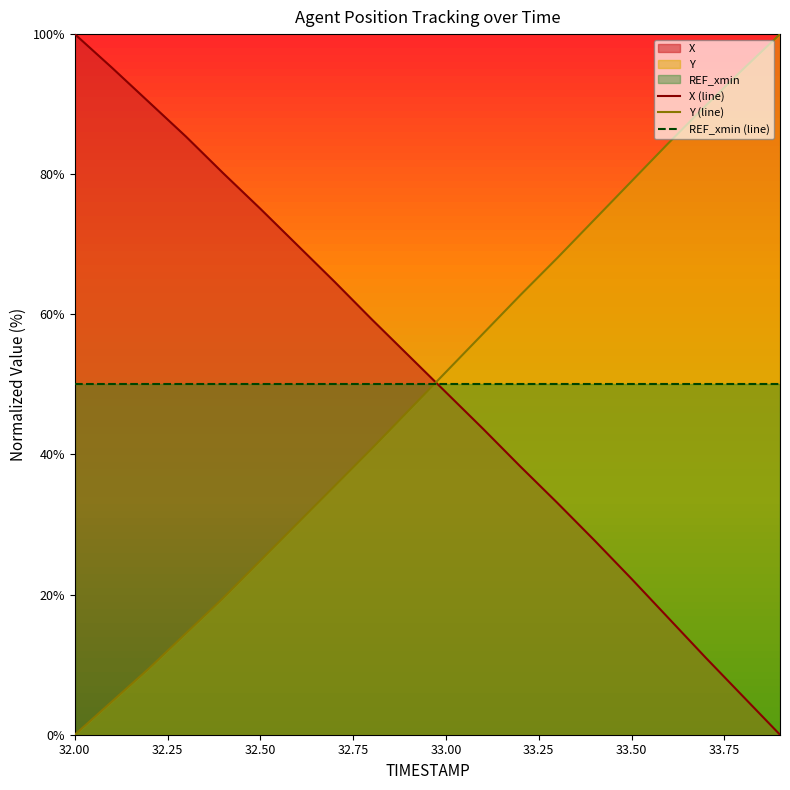

What is the value of the X point at the 12th from the left?

43.7